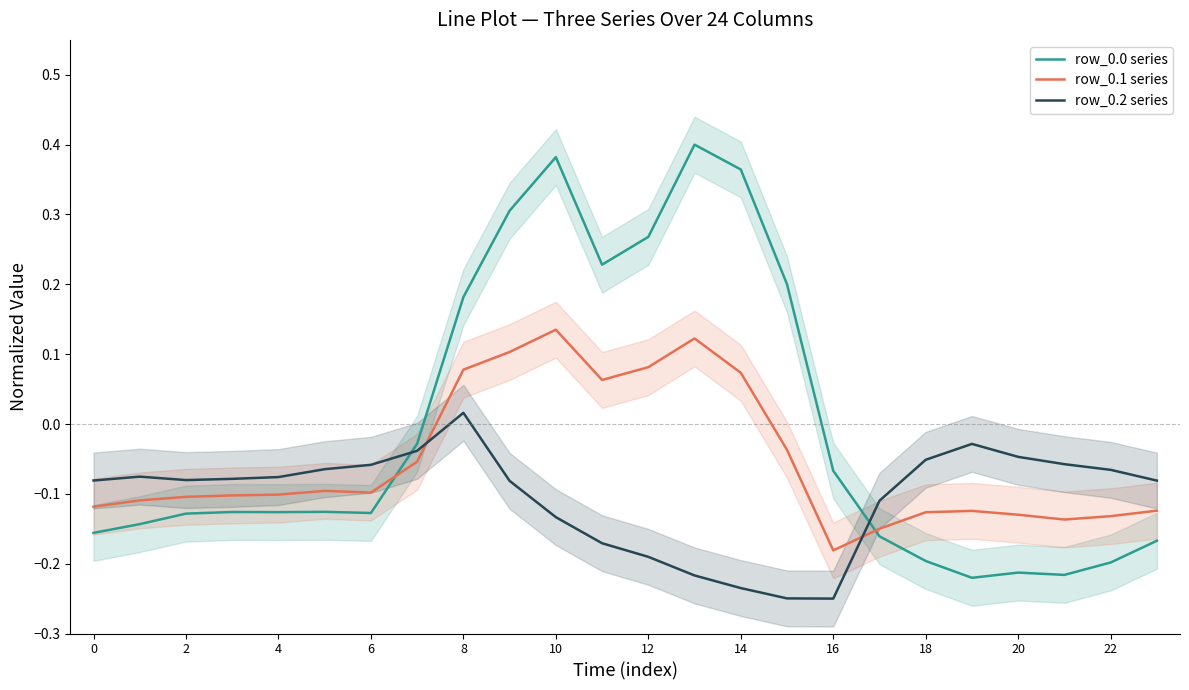

Count the number of categories in the chart.

24